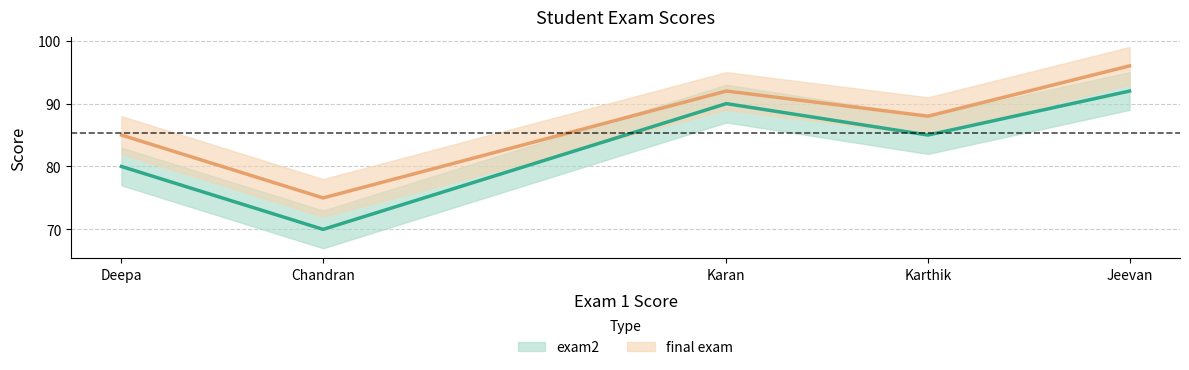

The value of final exam at Karthik is 51. True or false?

False